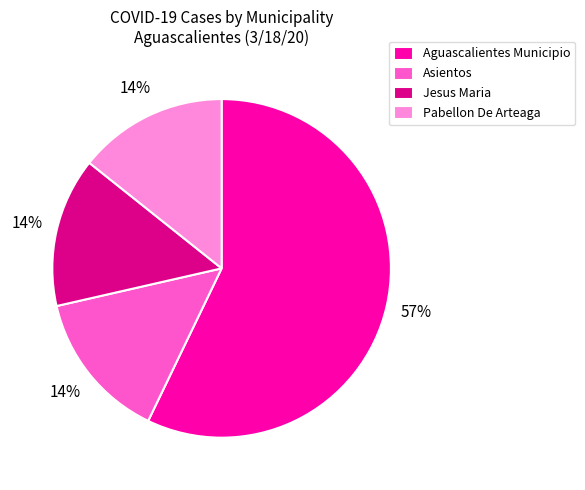

Is the sum of Jesus Maria and Aguascalientes Municipio greater than half?

Yes